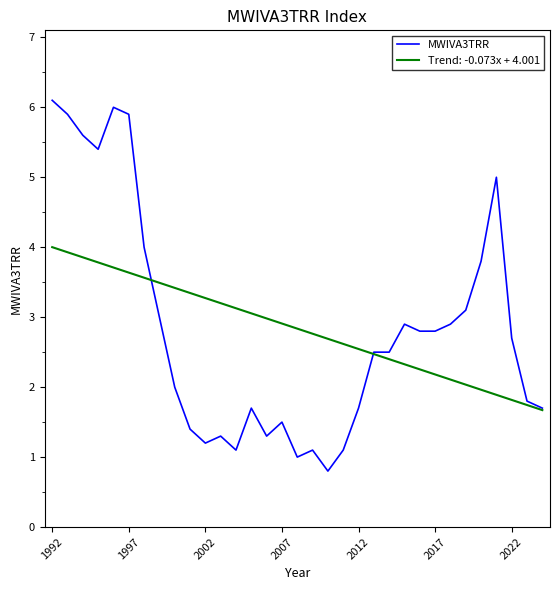

Which series has the widest spread of values?

MWIVA3TRR